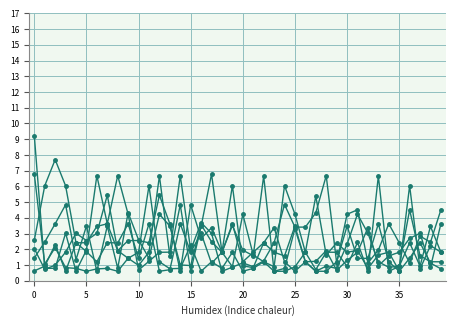

How many data points does each series have?

40